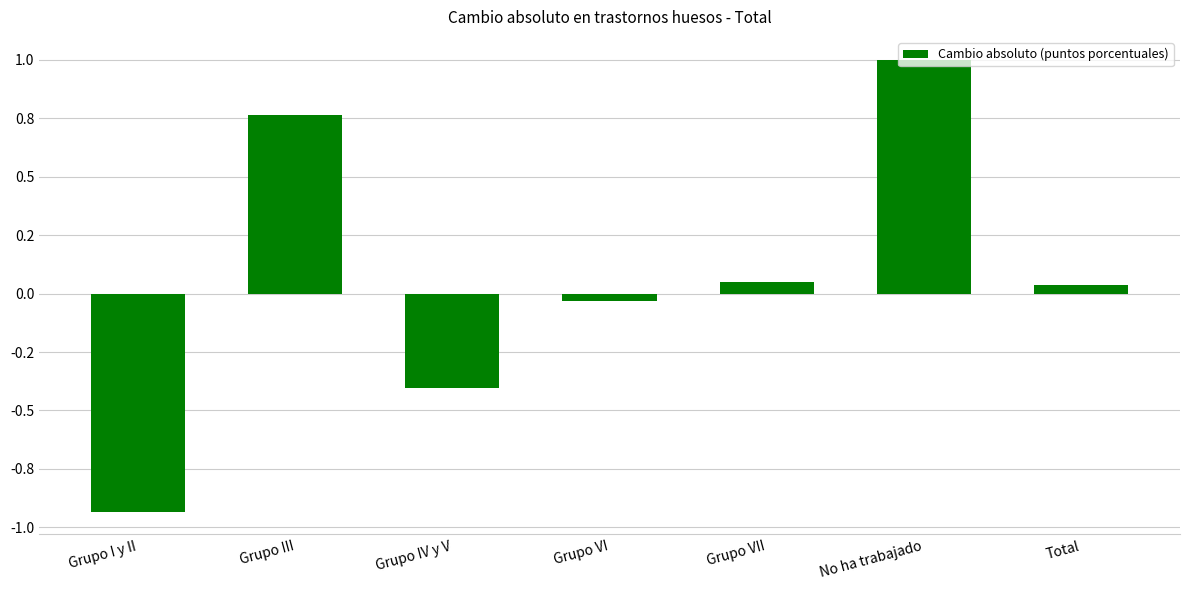

Rank the categories by value from highest to lowest.

No ha trabajado, Grupo III, Grupo VII, Total, Grupo VI, Grupo IV y V, Grupo I y II